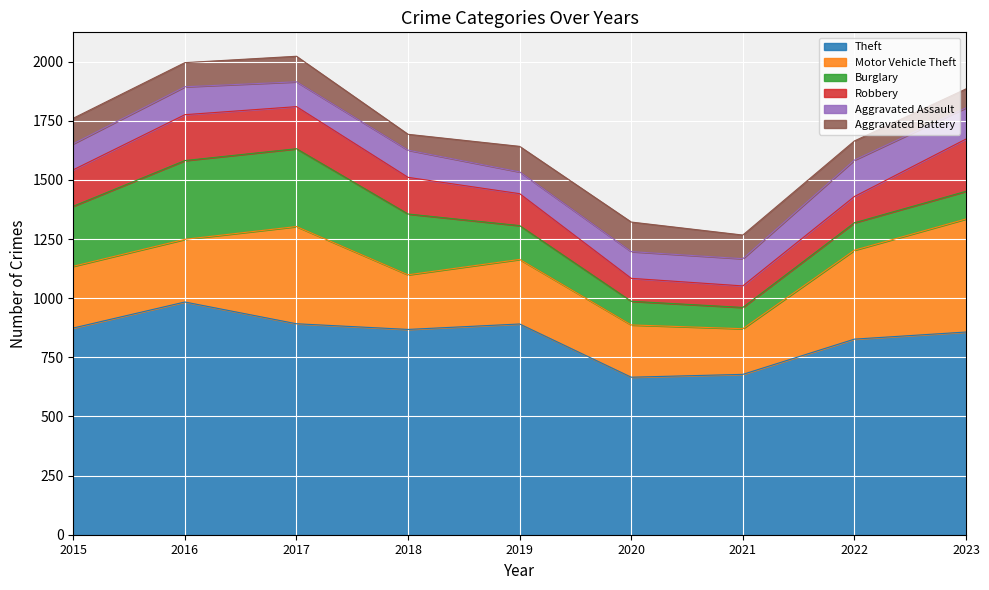

What is the difference between the highest and lowest values at 2015?

766